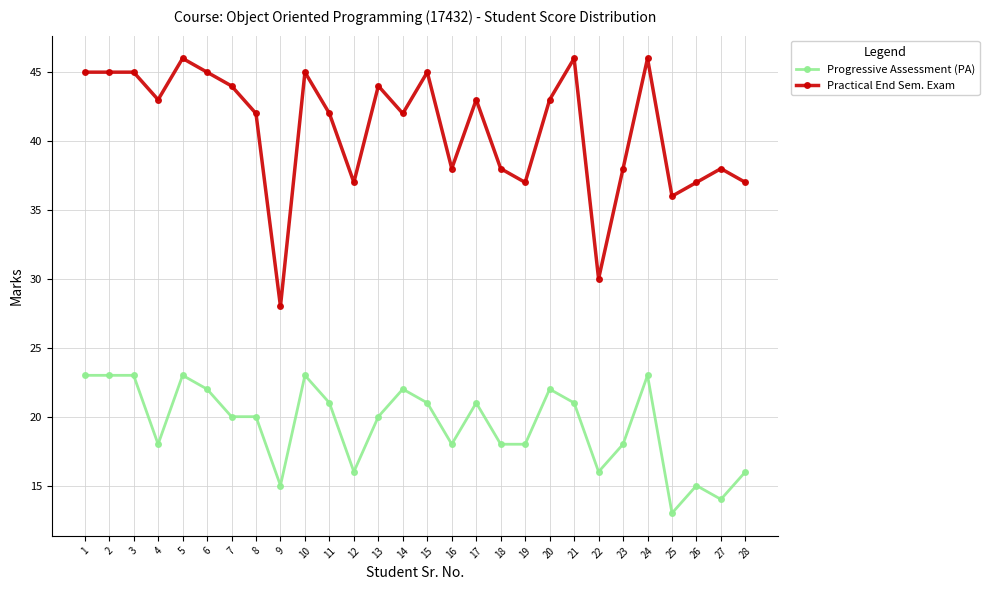

What is the approximate value of Practical End Sem. Exam at 8?

42